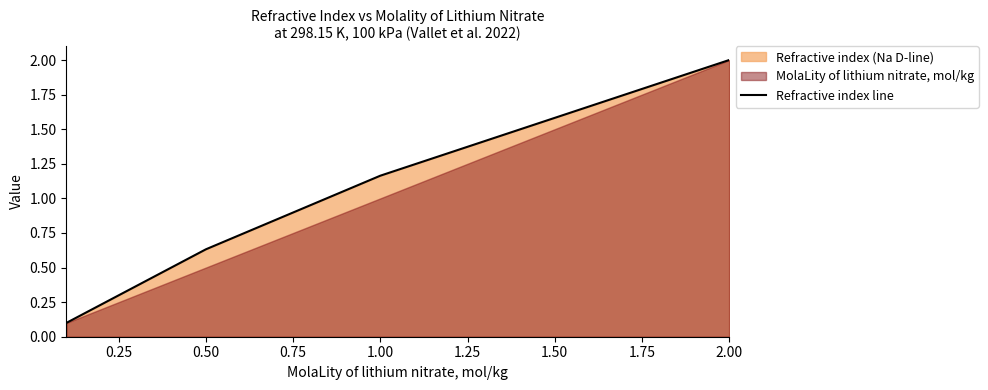

Where does the Refractive index line series first go above 1?

1.00